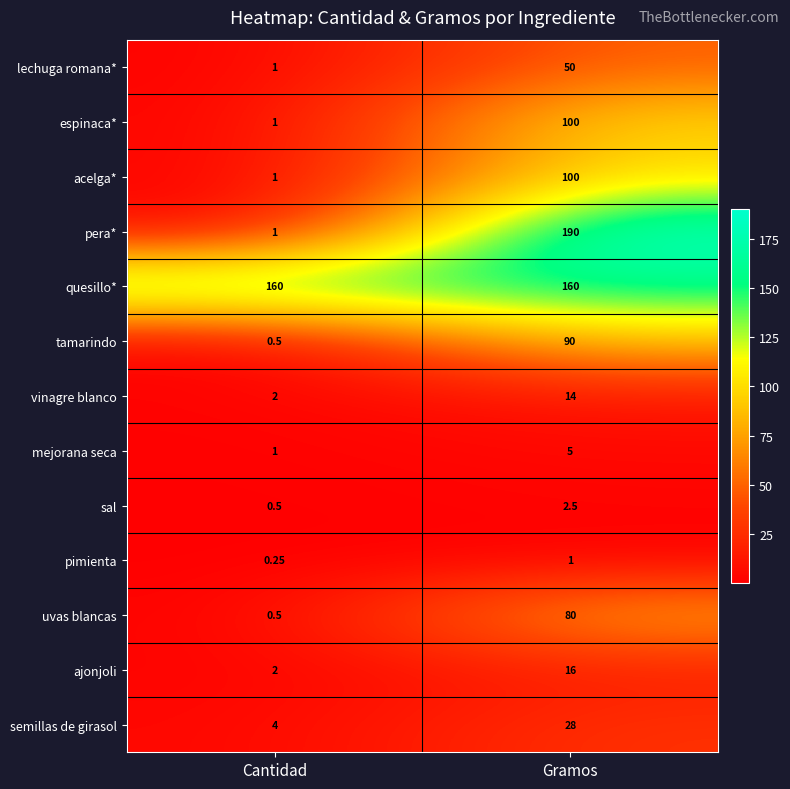

How many distinct data groups are displayed?

13